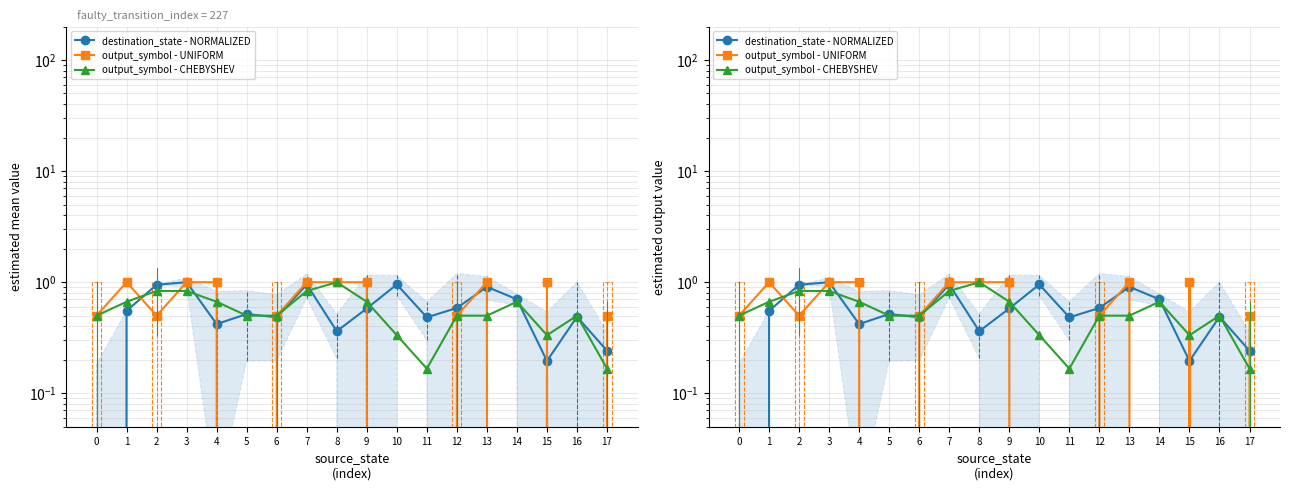

What is the difference between the destination_state - NORMALIZED values at 11 and 2?

0.5